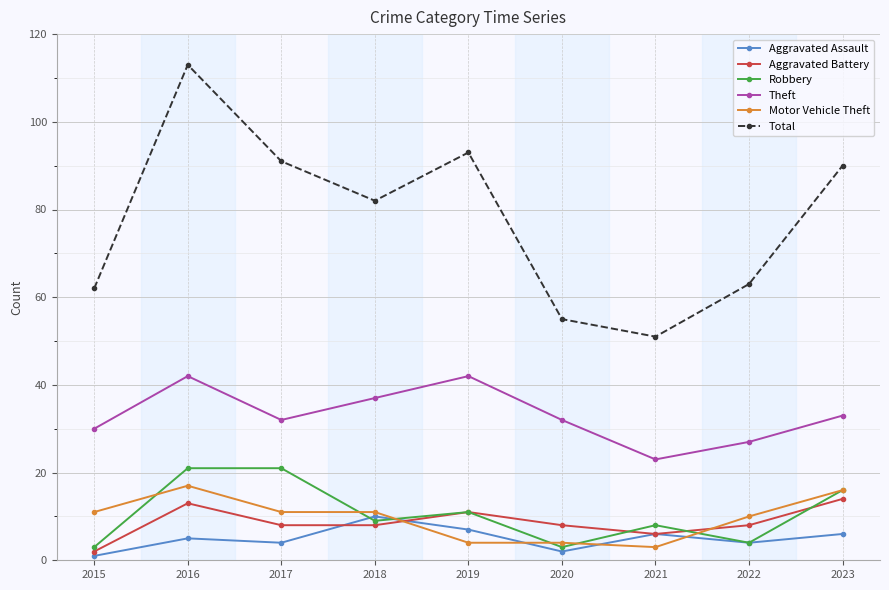

How many data points does each series have?

9